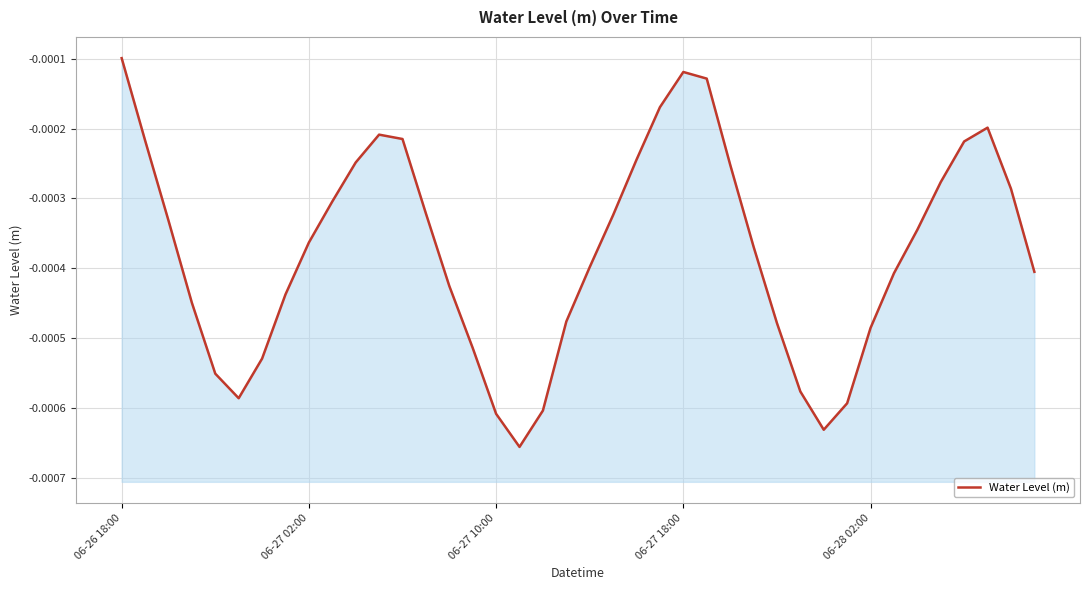

Between 28 and 13, which is larger?

13